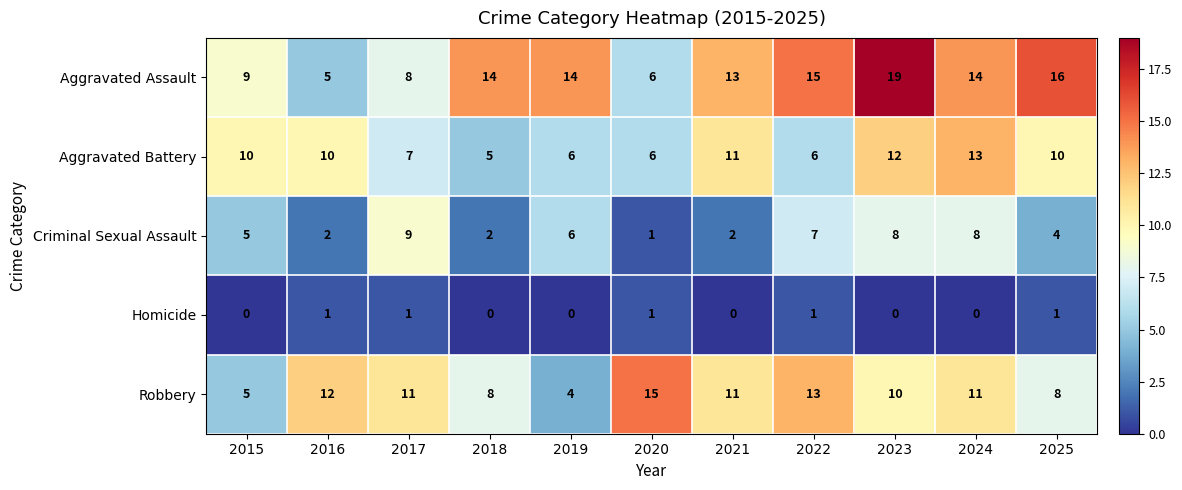

What is the total value across all series at 2025?

39